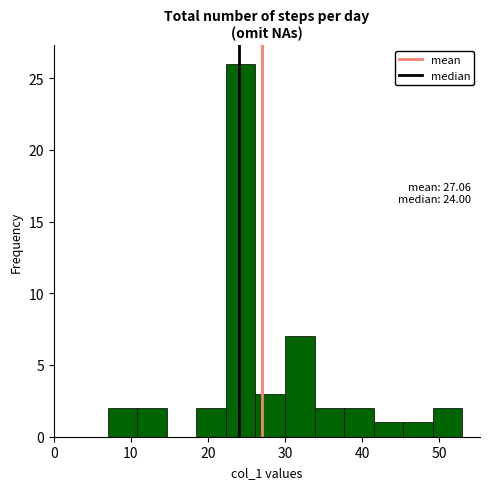

Around what value on the x-axis is the tallest bar? Give the approximate position of its centre, as read against the axis.

24